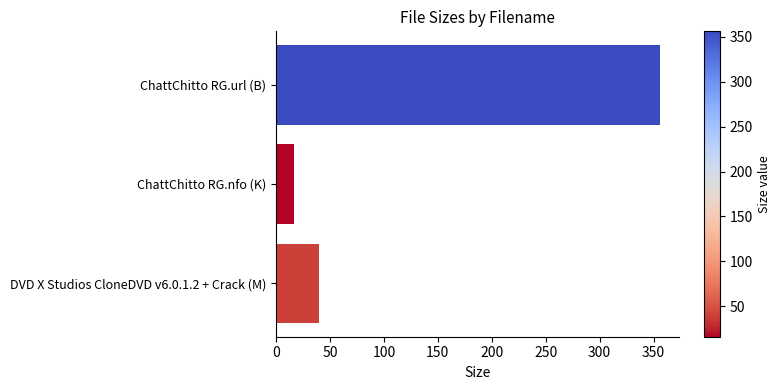

The chart shows a value of 16.2 at ChattChitto RG.nfo (K). True or false?

True